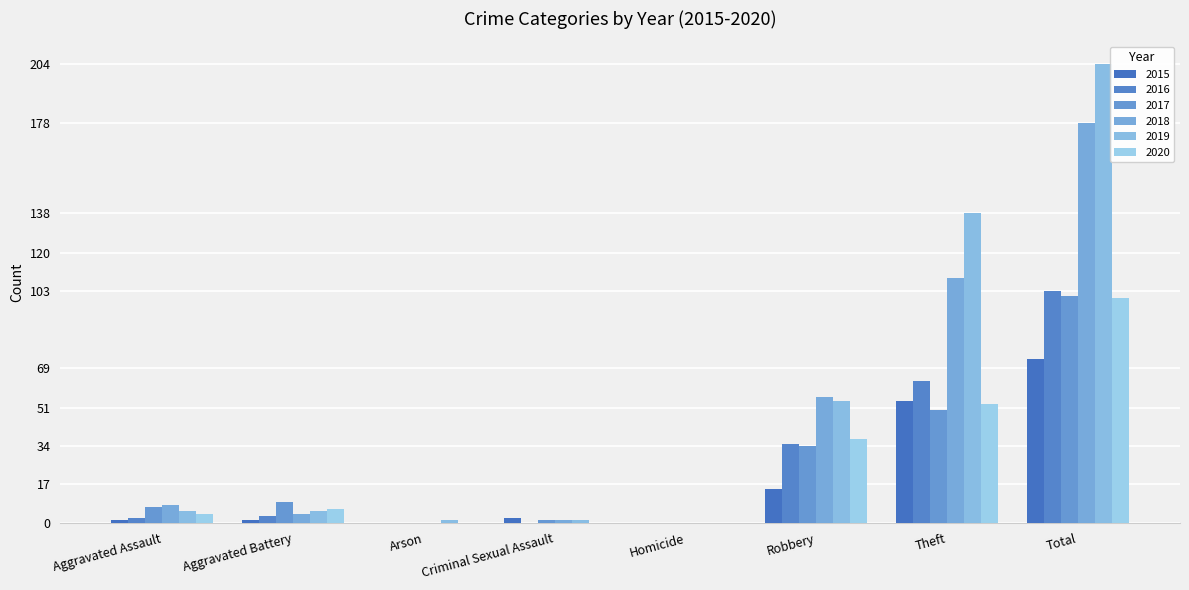

Is it true that 2017 equals 7 at Aggravated Assault?

True